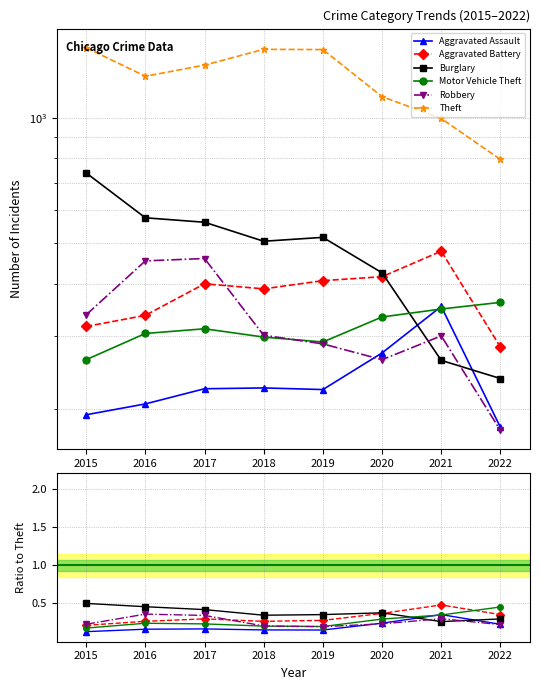

True or false: Aggravated Assault and Motor Vehicle Theft intersect in this chart.

True